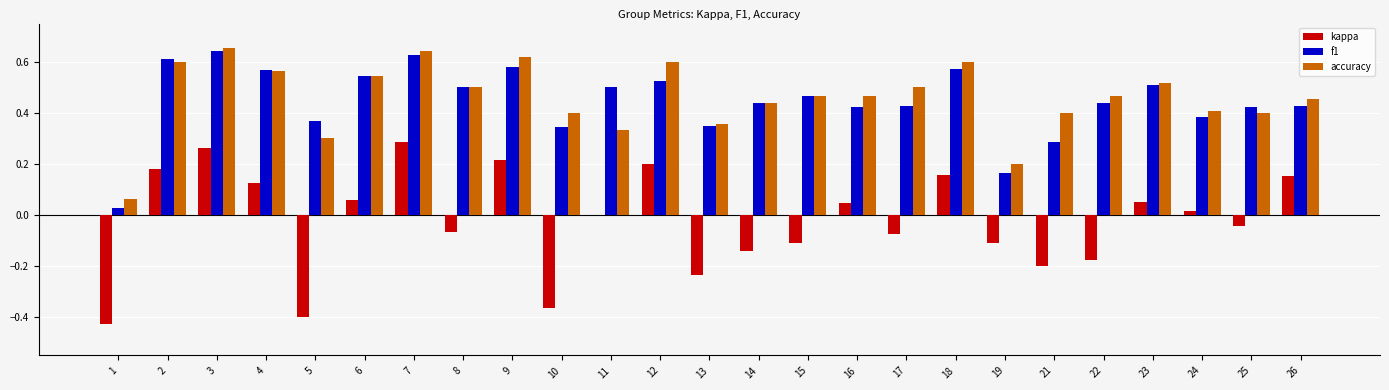

What is the sum of all kappa values?

-0.6